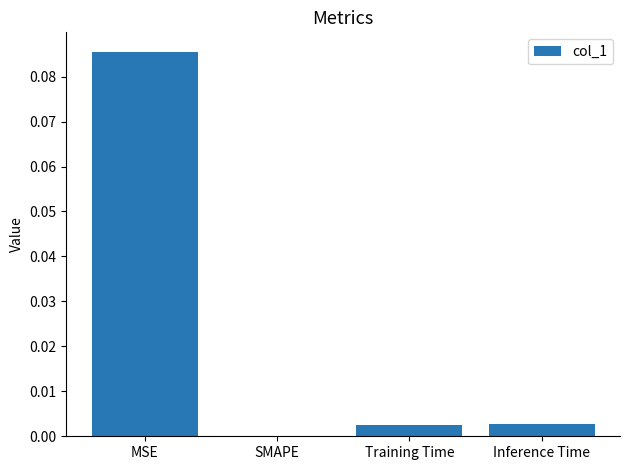

Which label corresponds to the largest value in the chart?

MSE